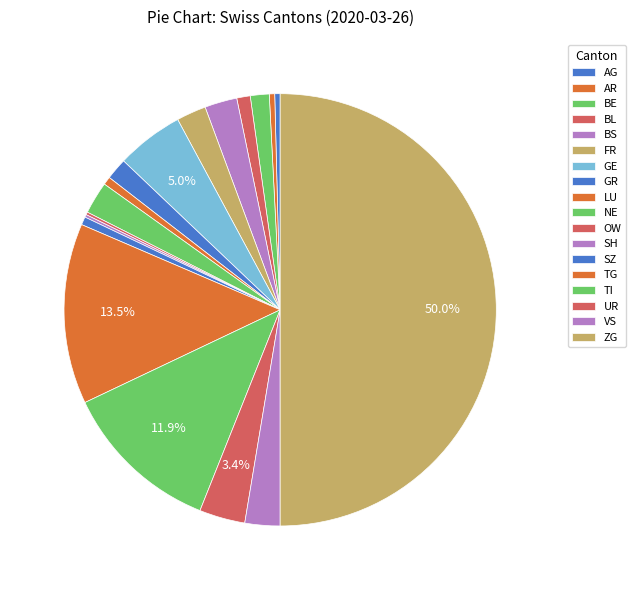

Count the number of slices in the pie.

25